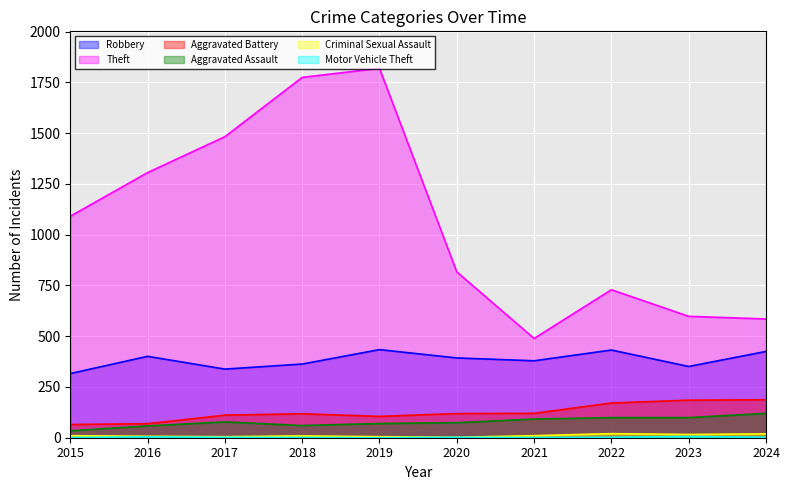

Between 2021 and 2023, which series saw the biggest shift?

Theft